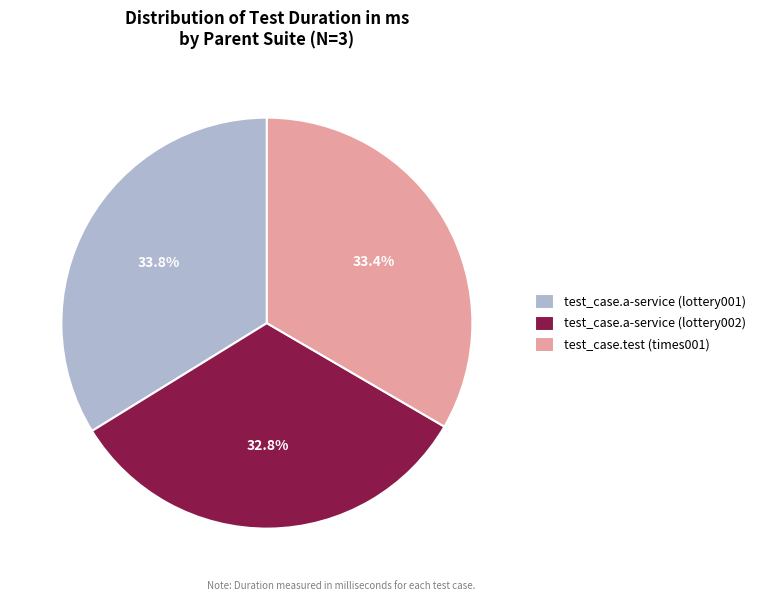

What is the smallest slice in the pie chart?

test_case.a-service (lottery002)